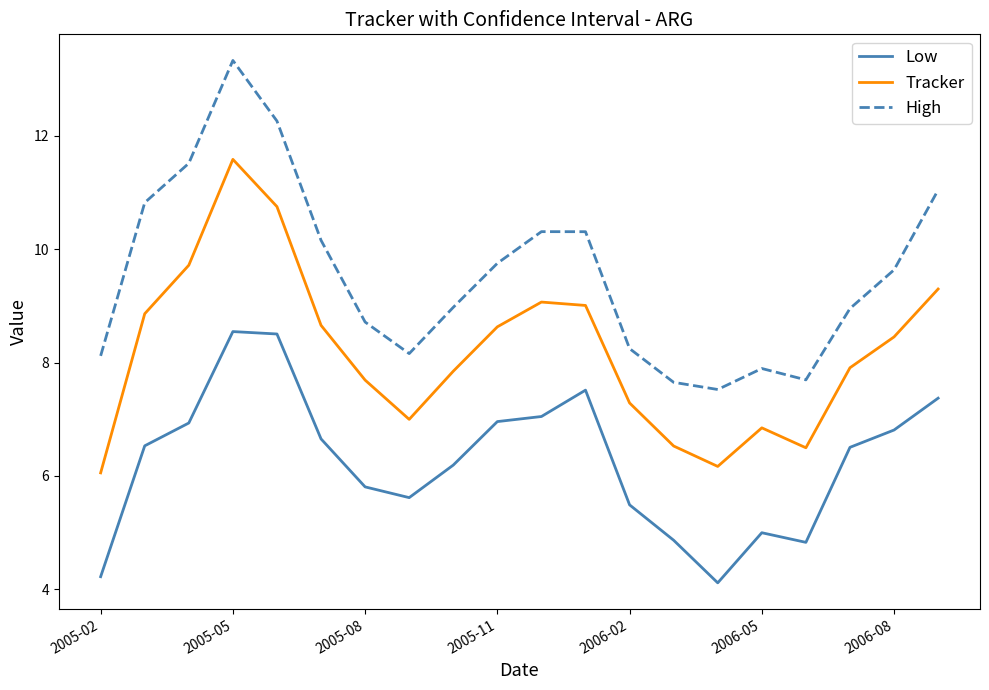

True or false: Tracker and High intersect in this chart.

False